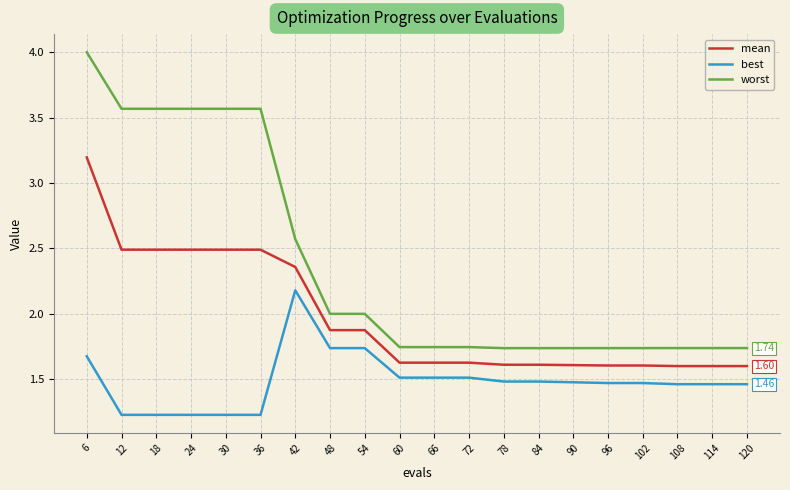

How many distinct data groups are displayed?

3